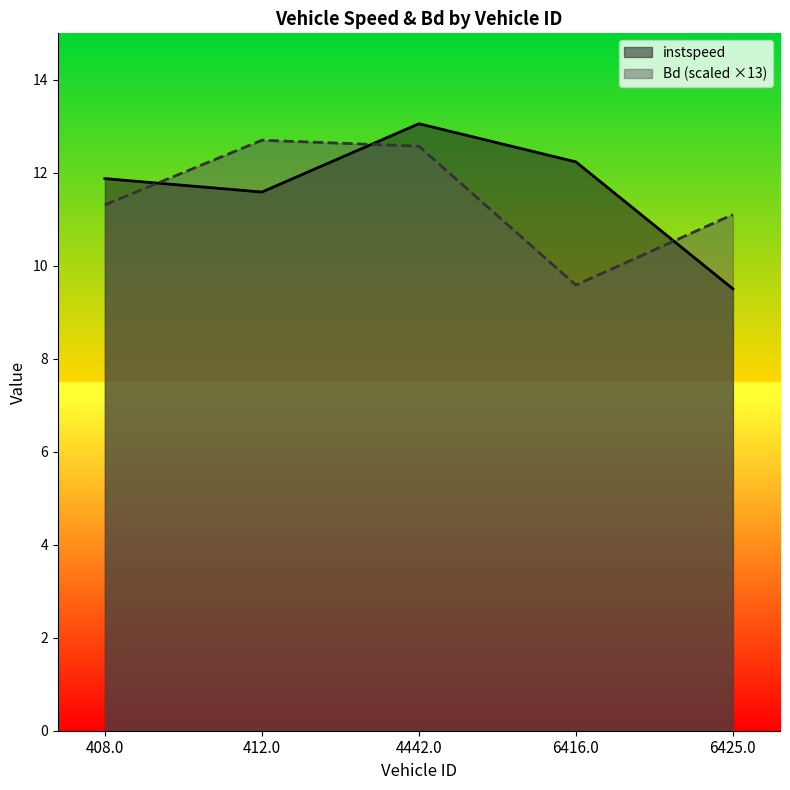

What is the total value across all series at 408.0?

23.2